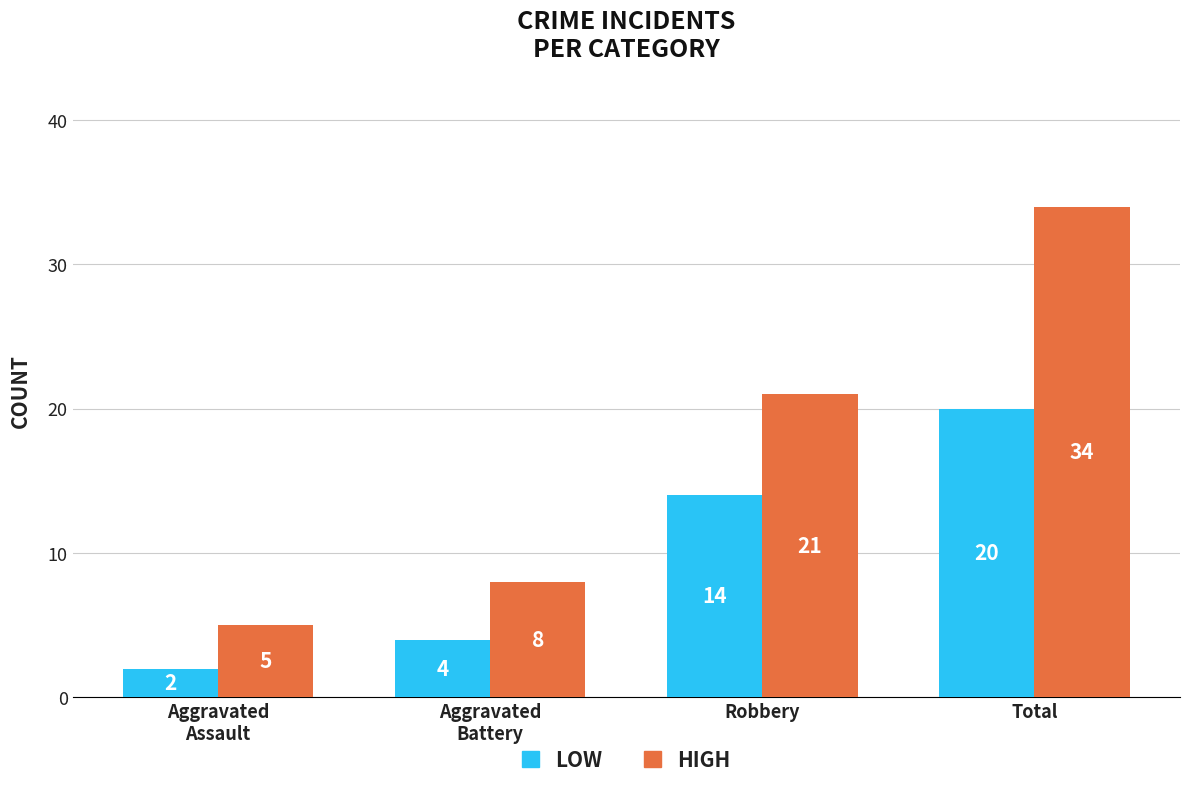

At which category is the sum across all series the highest?

Total